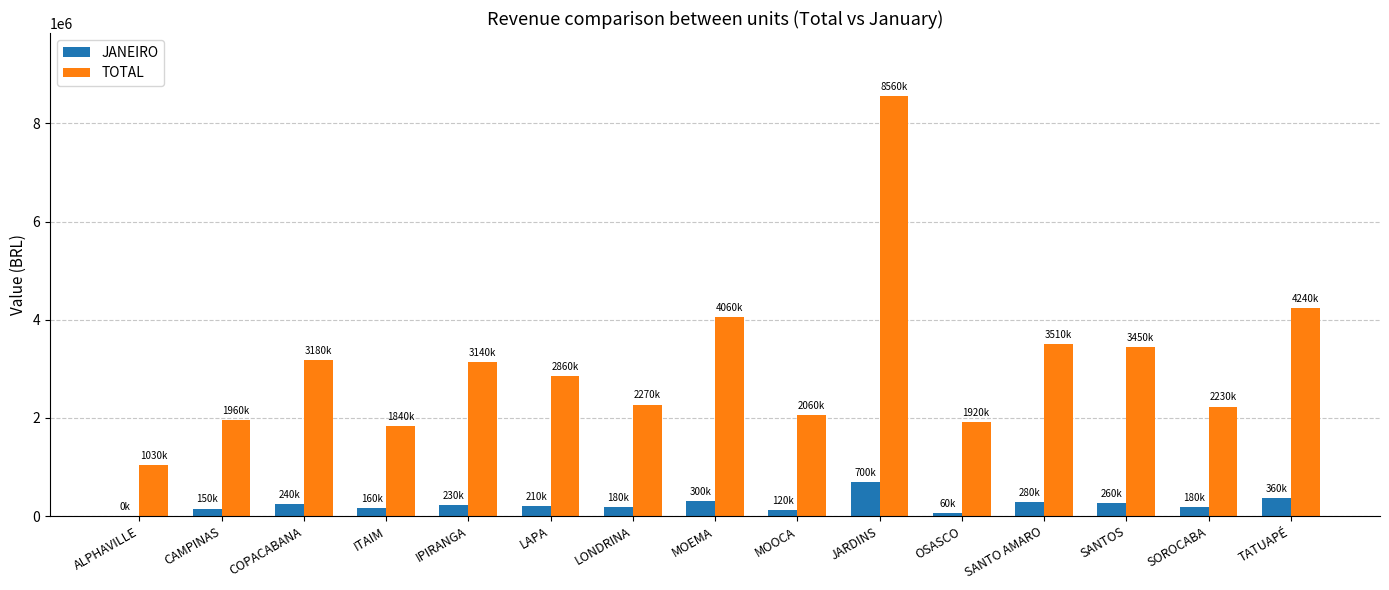

Are the bars grouped side by side (vs. stacked)?

Yes